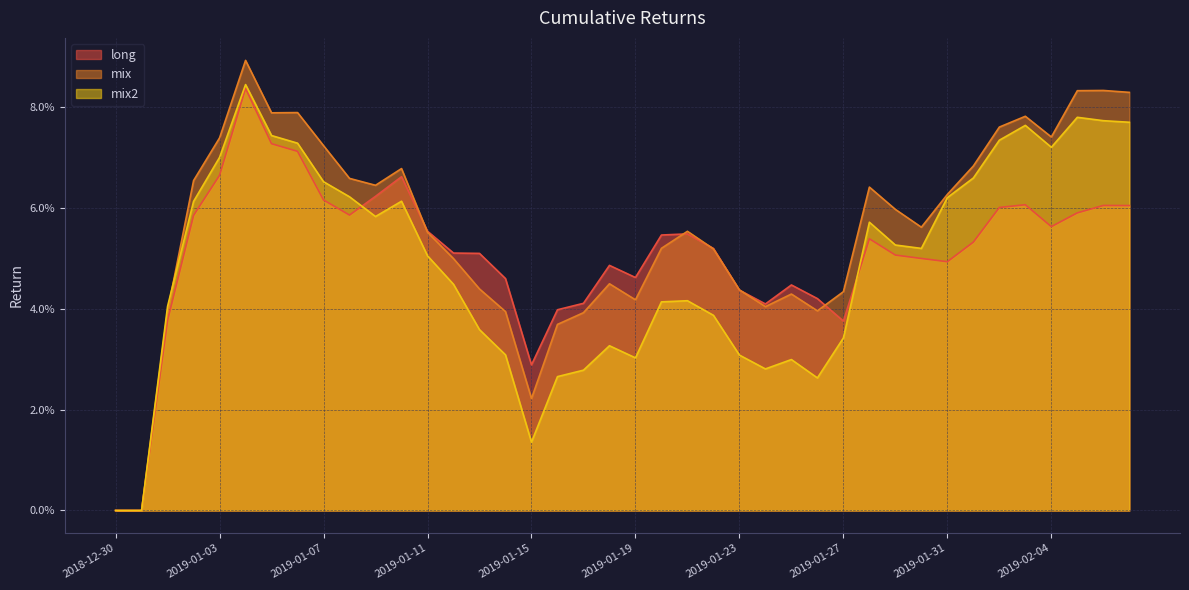

What position from the left is 2019-01-12?

14